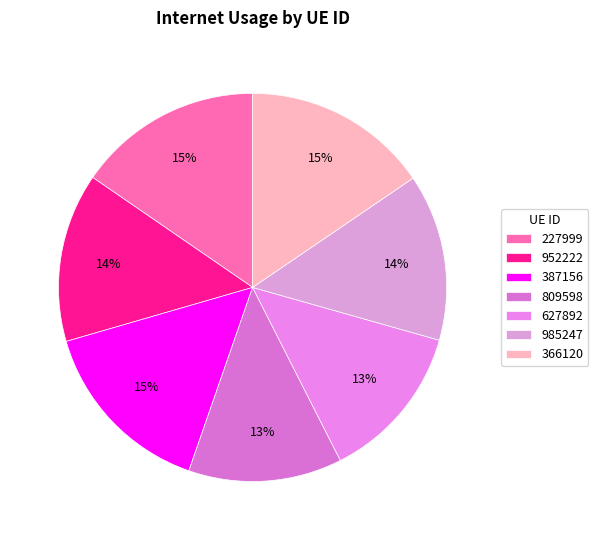

Which slice is the smallest?

809598